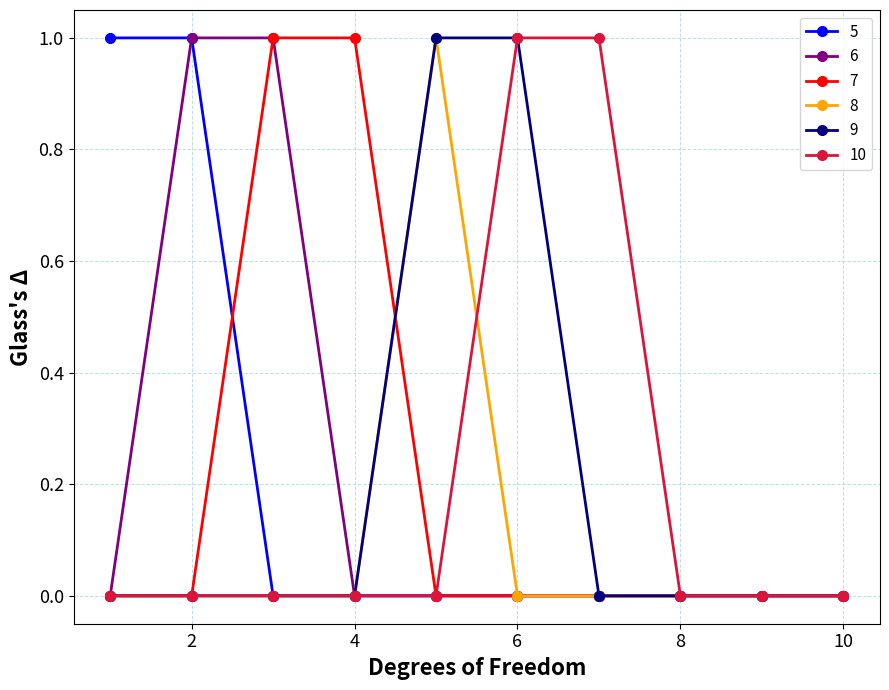

True or false: 9 and 10 cross at least once.

False